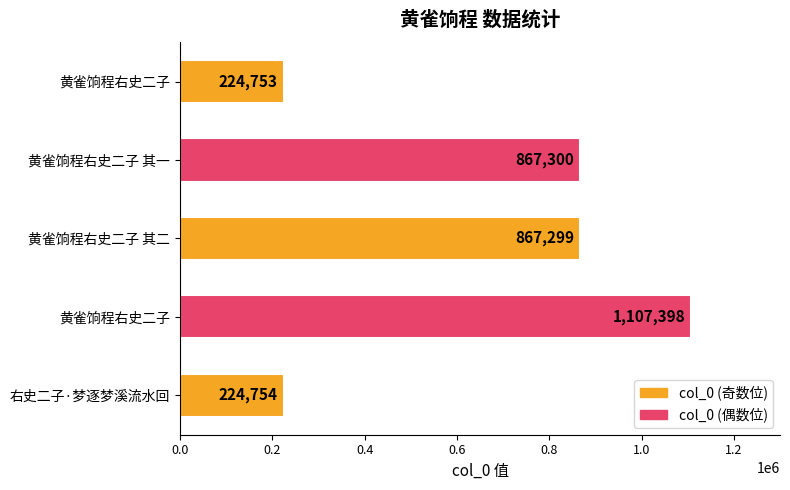

How many data points are less than 867299?

2